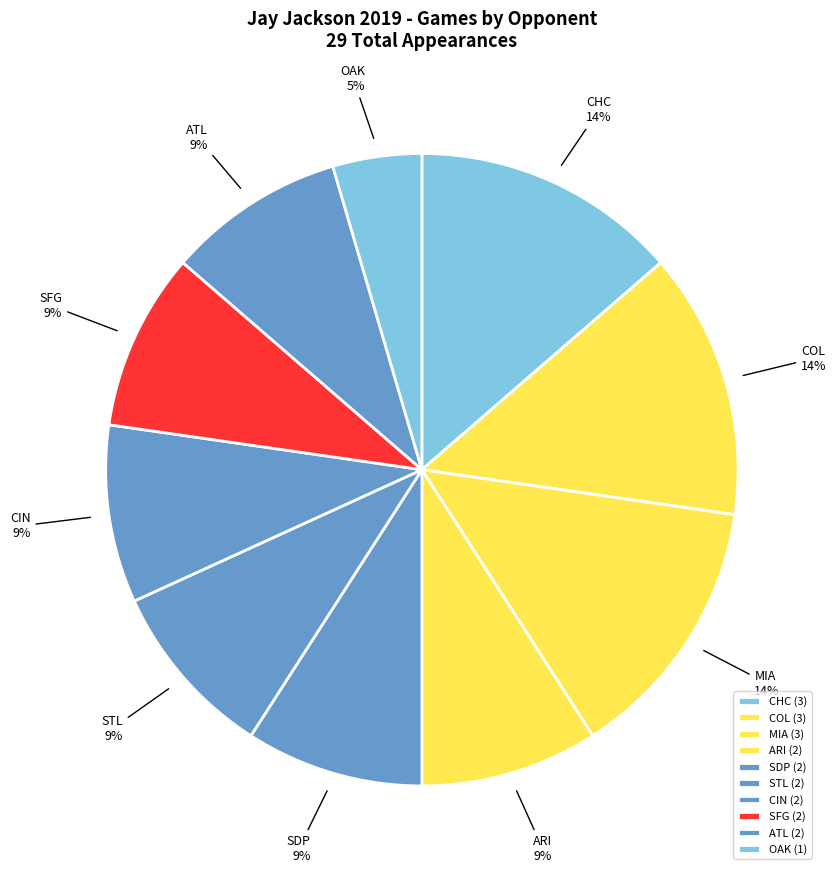

Approximately how many times larger is the value at MIA compared to COL?

1.0